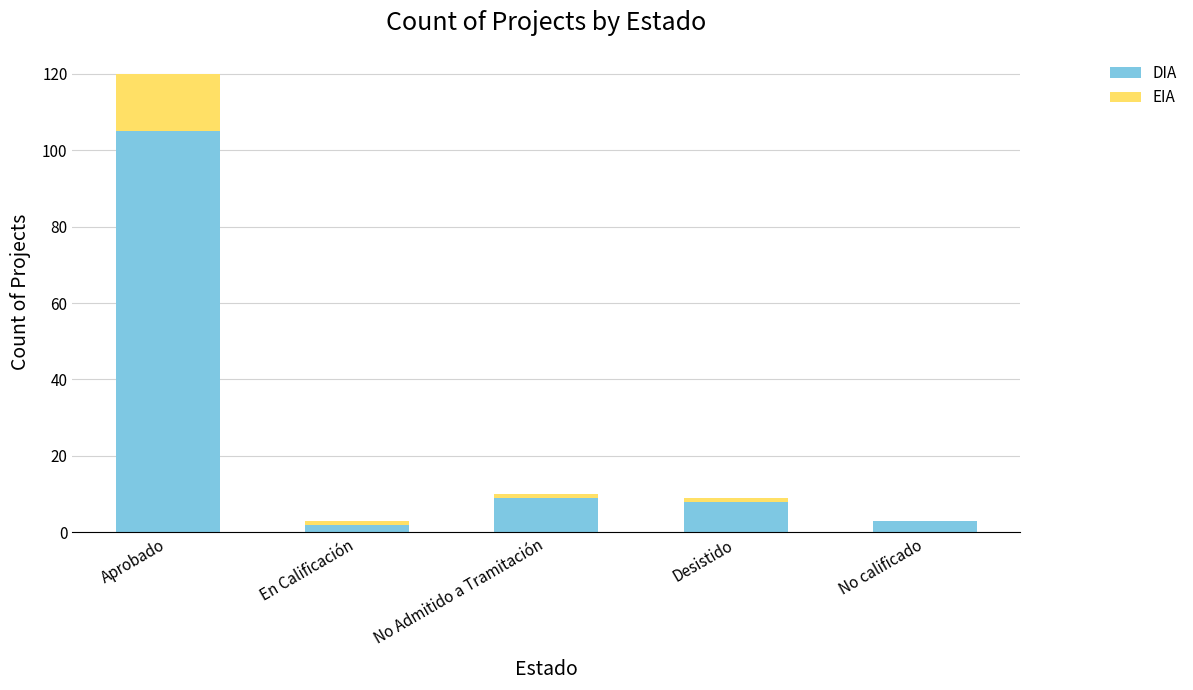

Is it true that DIA equals 9 at No Admitido a Tramitación?

True